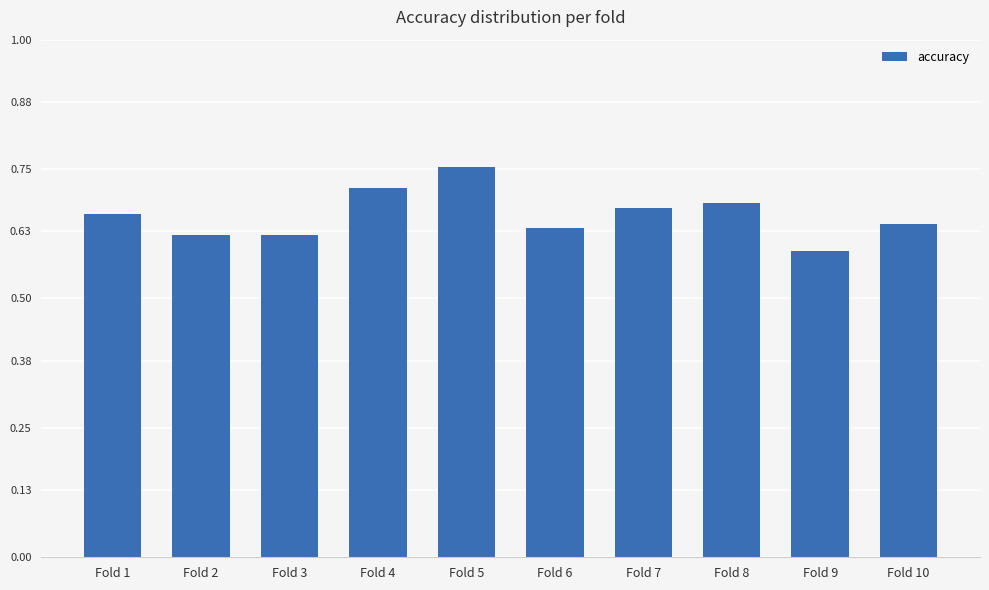

Are the bars grouped side by side (vs. stacked)?

No